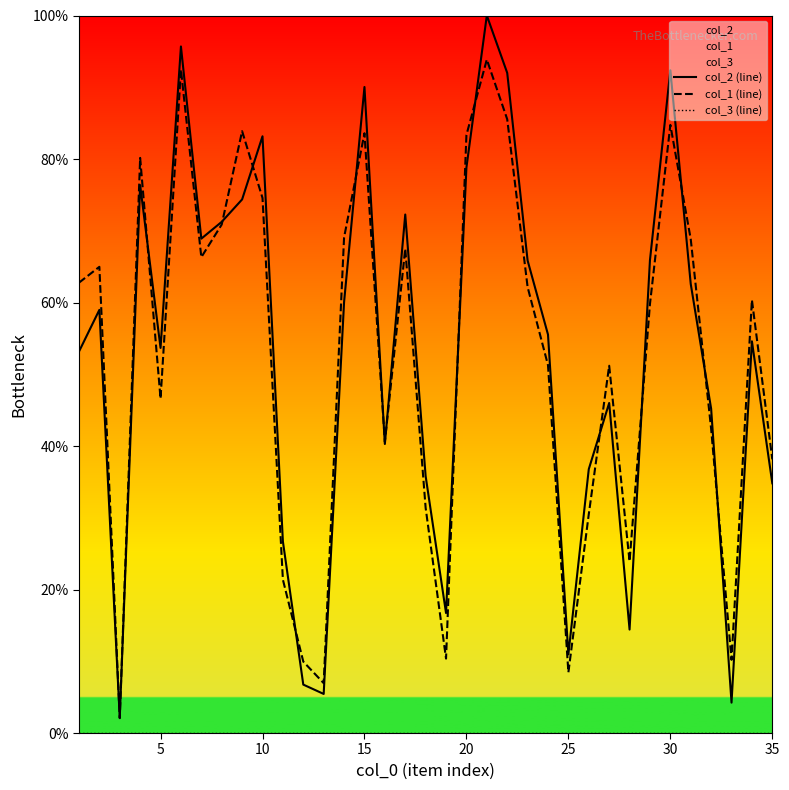

Is this an area chart (filled region under the line)?

No